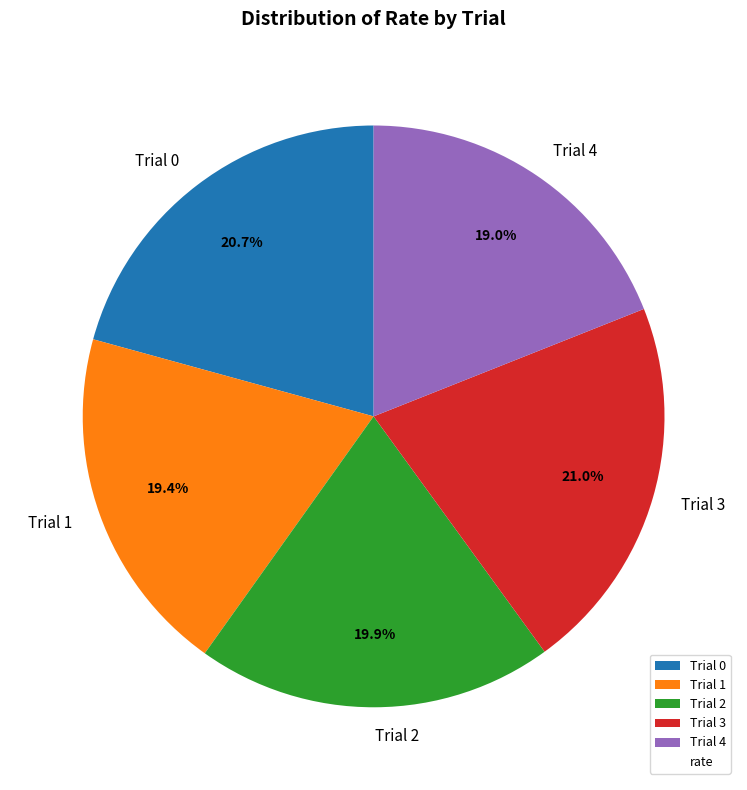

Between Trial 1 and Trial 0, which is larger?

Trial 0